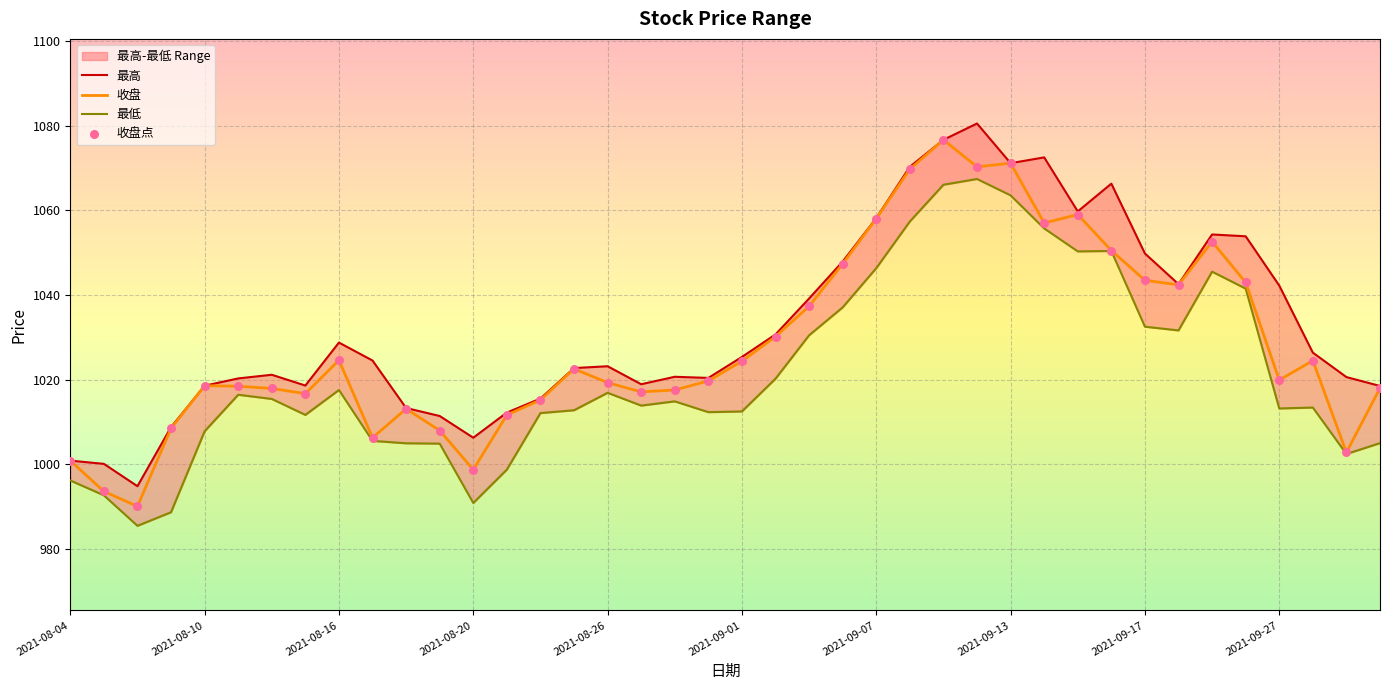

What are all the series names shown in the legend?

最高, 收盘, 最低